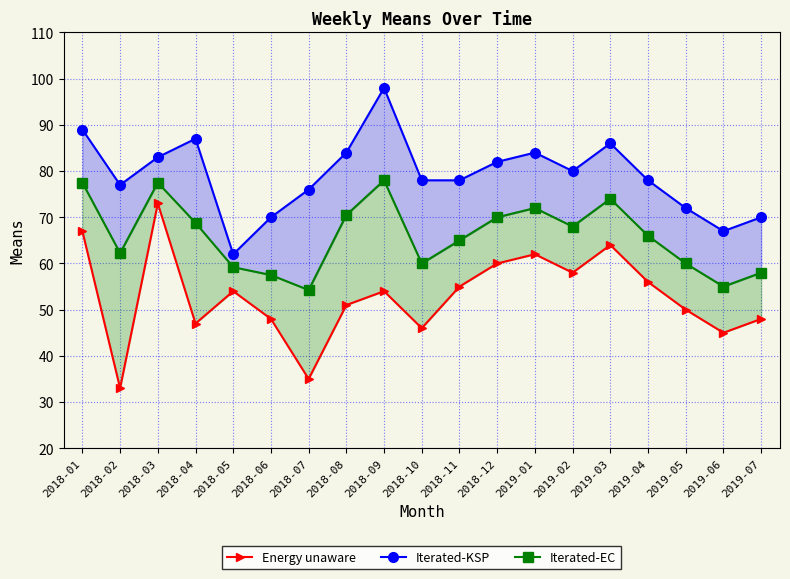

What is the label of the 6th point from the right?

2019-02